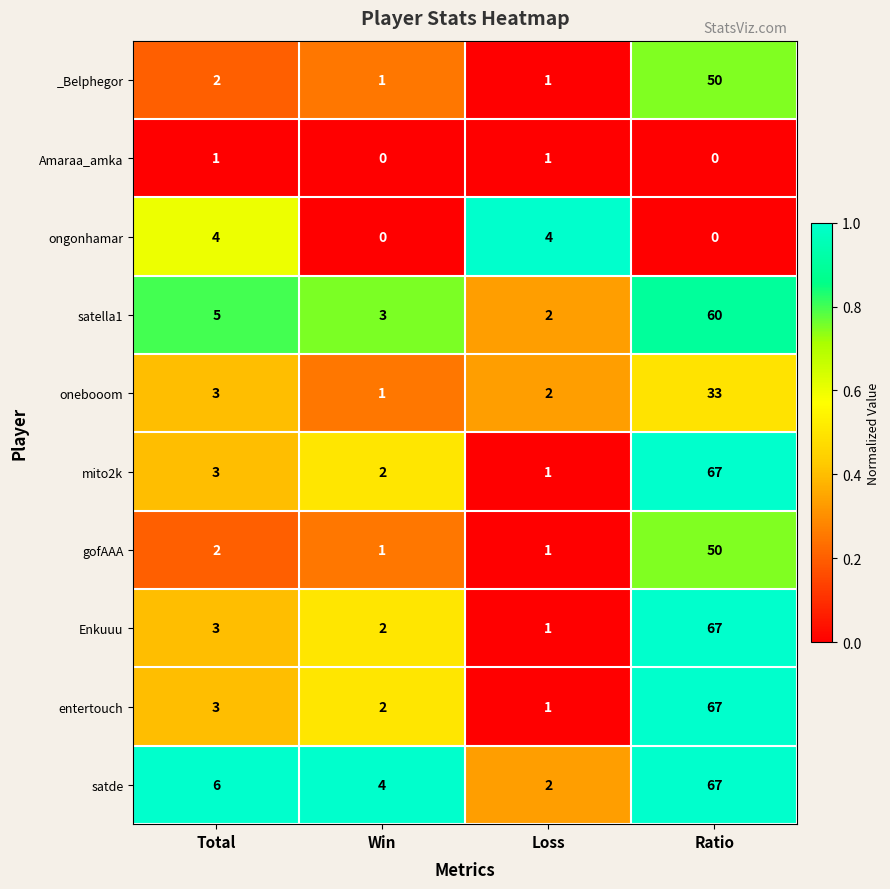

Rank the categories by entertouch value from highest to lowest.

Ratio, Total, Win, Loss